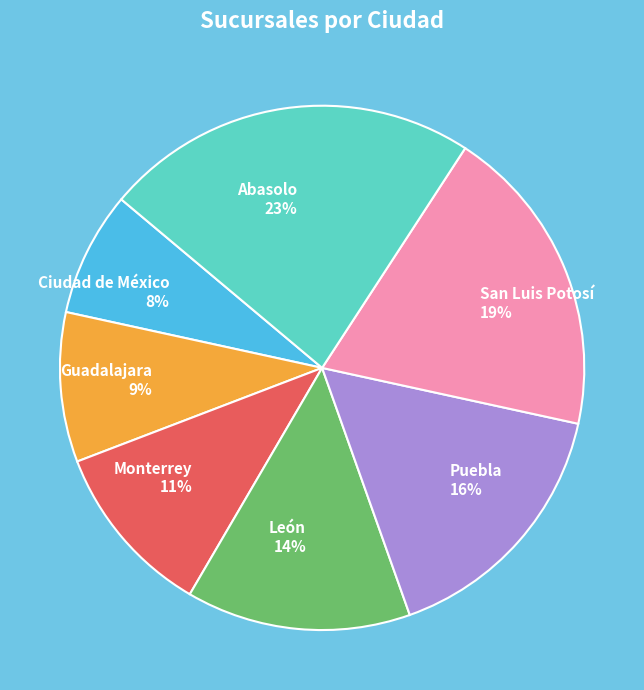

To the nearest percent, what is the combined percentage of Guadalajara and Ciudad de México?

17%